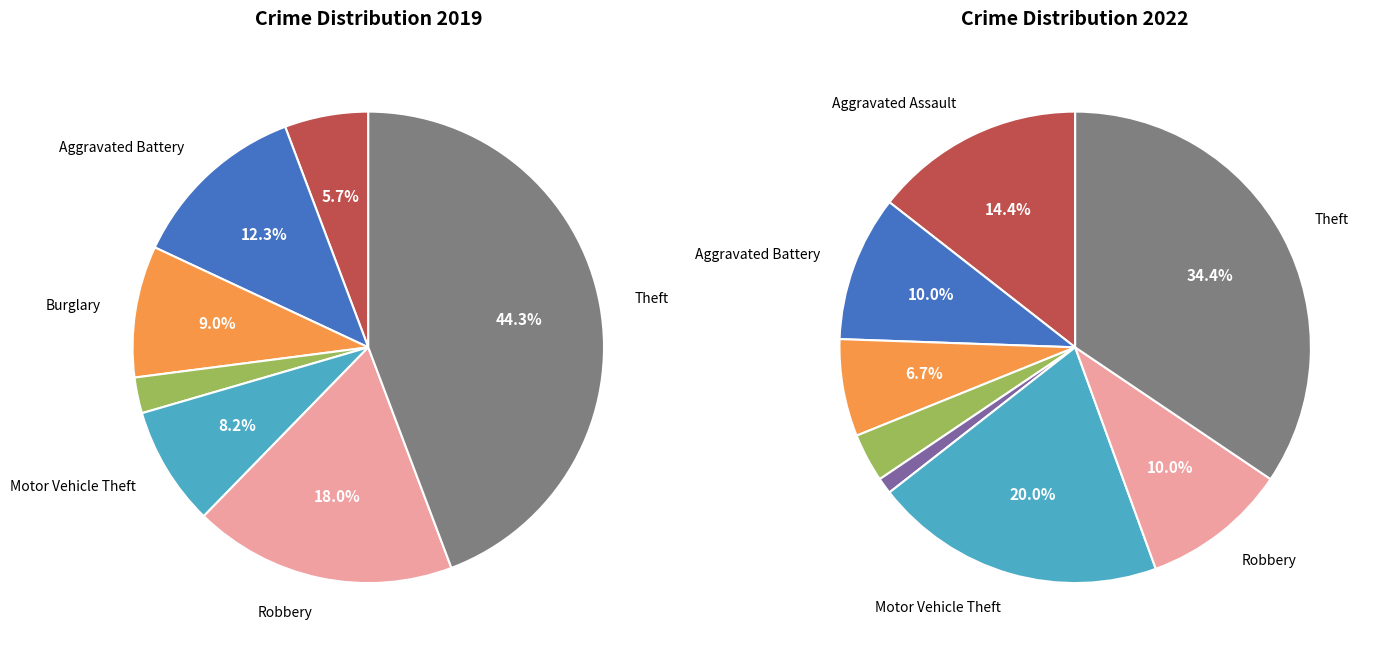

Which series has the largest range (max minus min)?

values_2019